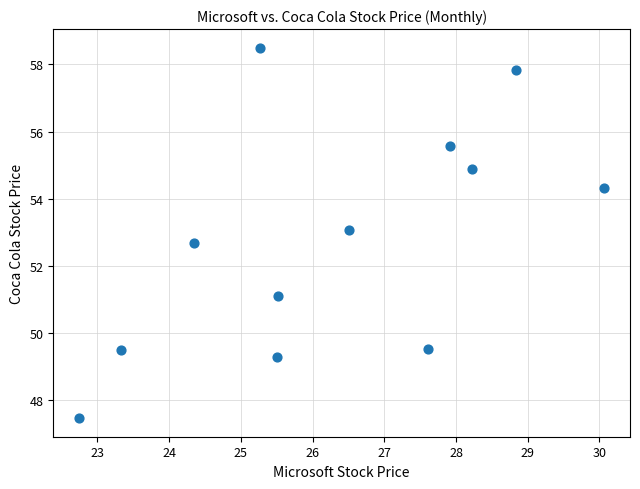

What Y value in the scatter plot is closest to 52?

52.7